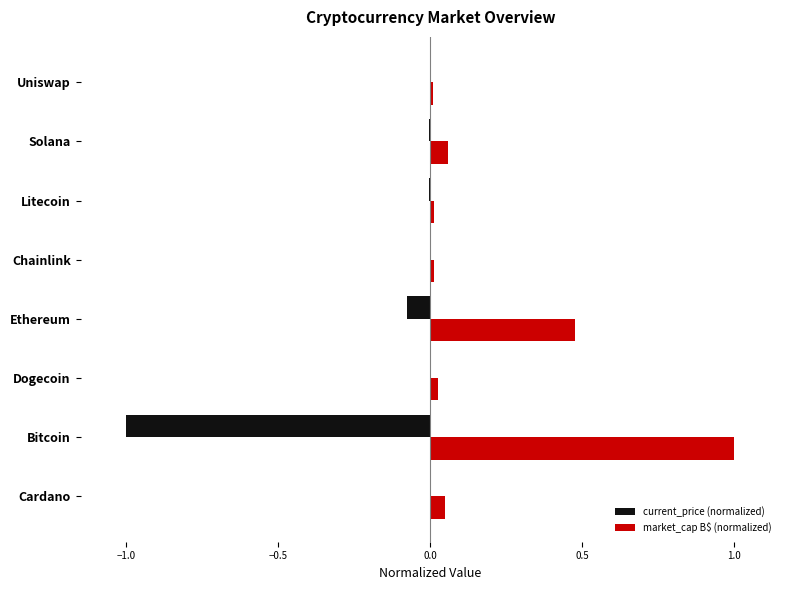

Which category has the highest value in the market_cap B$ (normalized) series?

Bitcoin